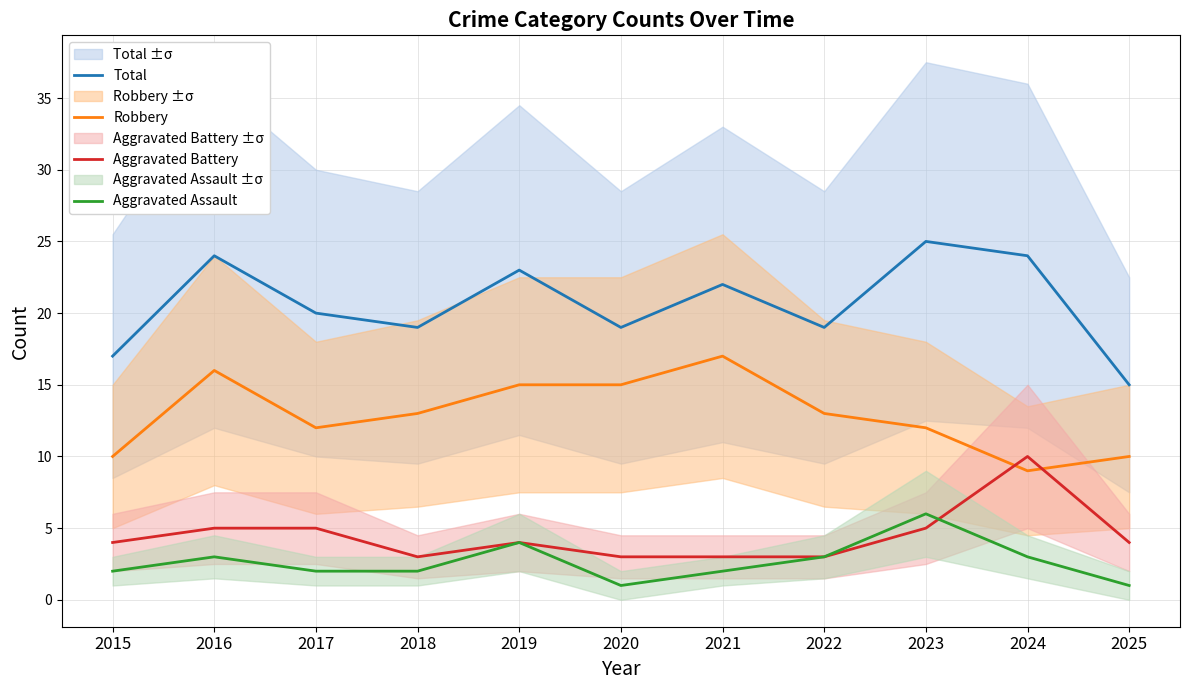

True or false: Total has more than 0 interior local peaks.

True